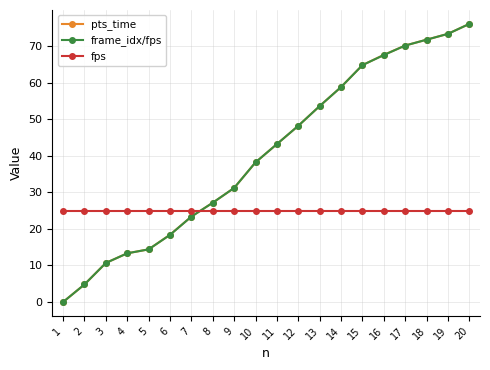

True or false: fps has a value of 40.1 at 1.

False